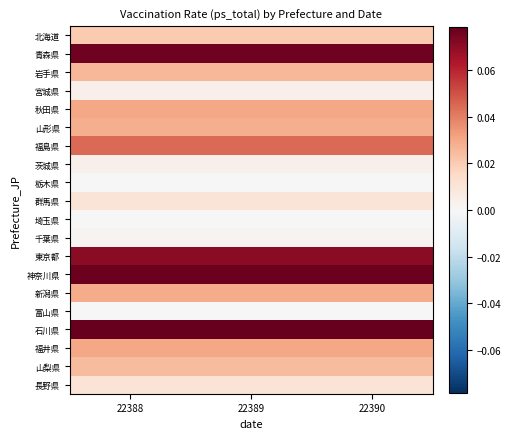

What is the spread (max minus min) of values at 22388?

0.1